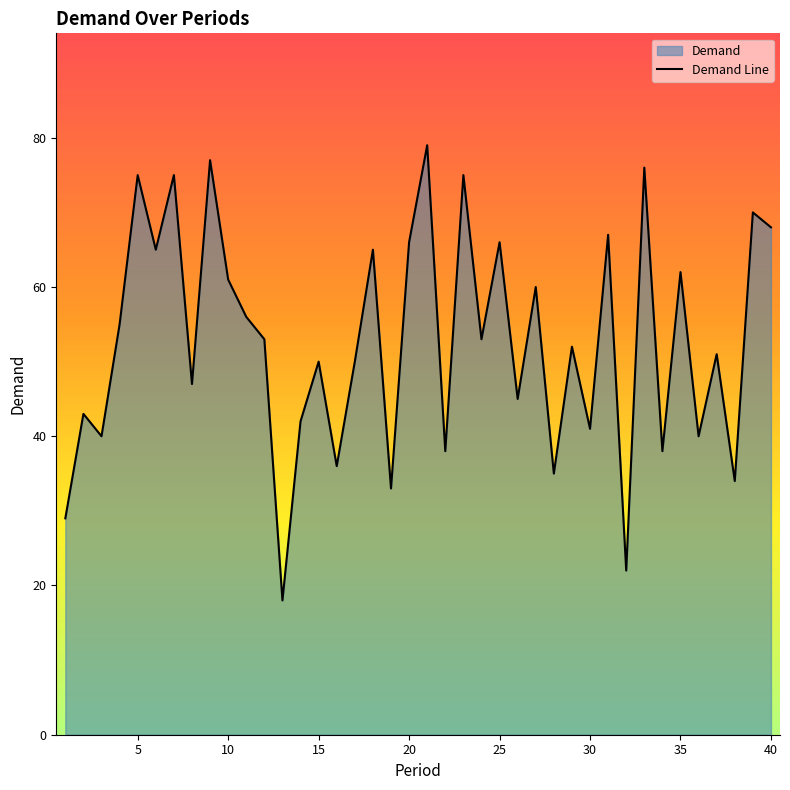

What is the minimum value shown in the chart?

18